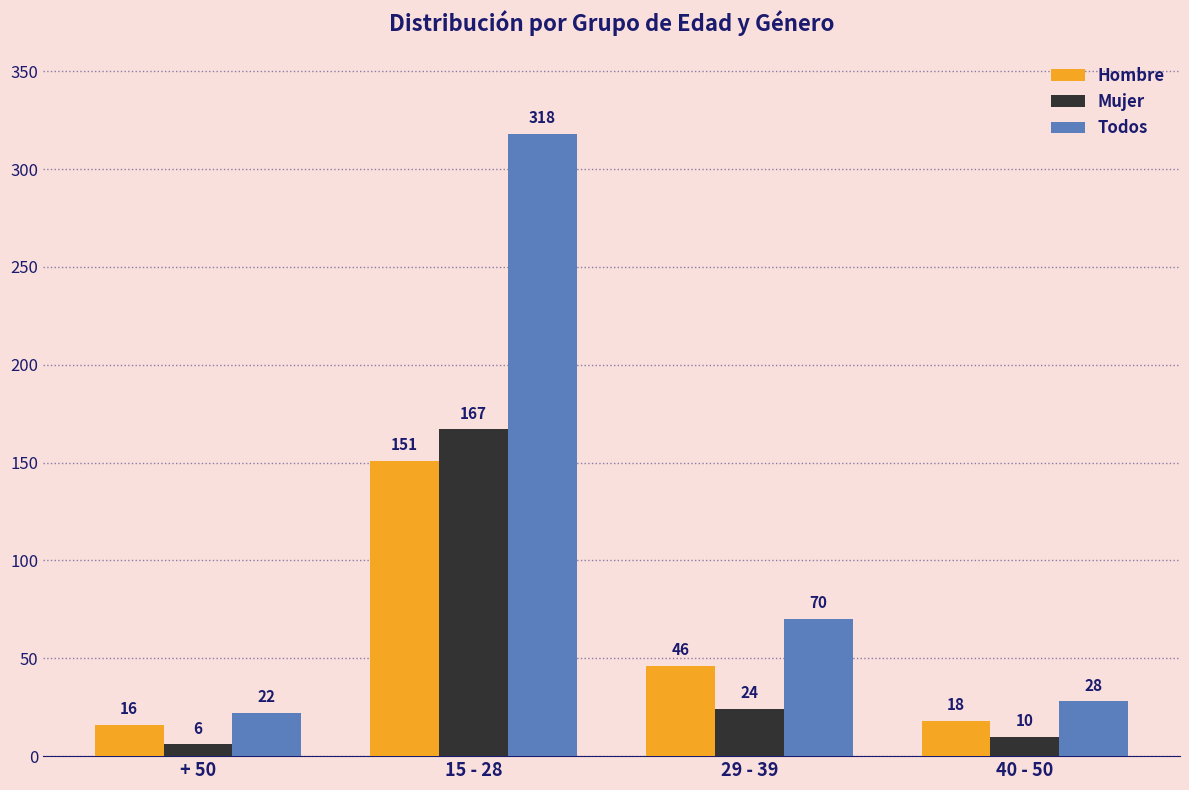

True or false: Todos has a value of 43 at 40 - 50.

False